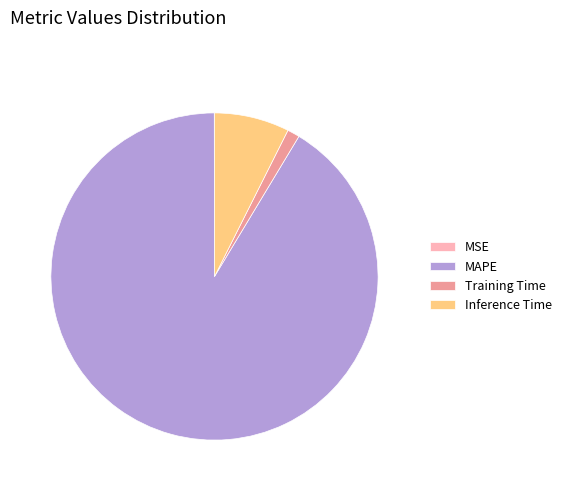

The MAPE slice represents 99% of the pie. True or false?

False